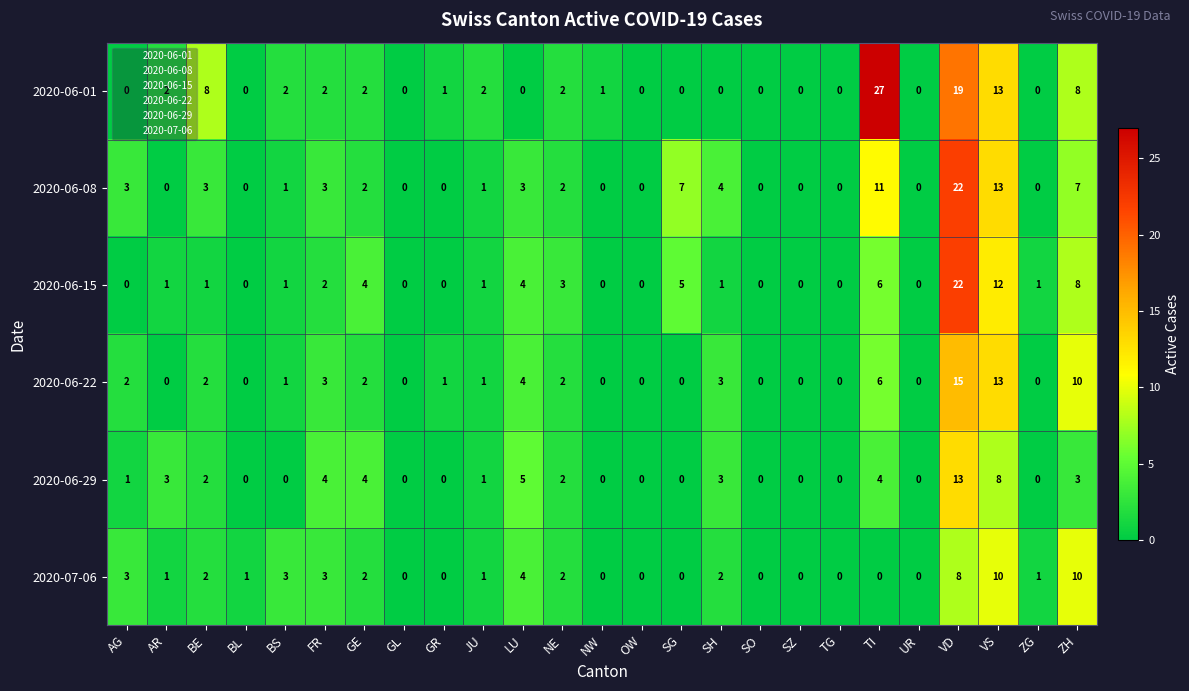

What is the difference between the maximum and second lowest values in the 2020-06-01 series?

27